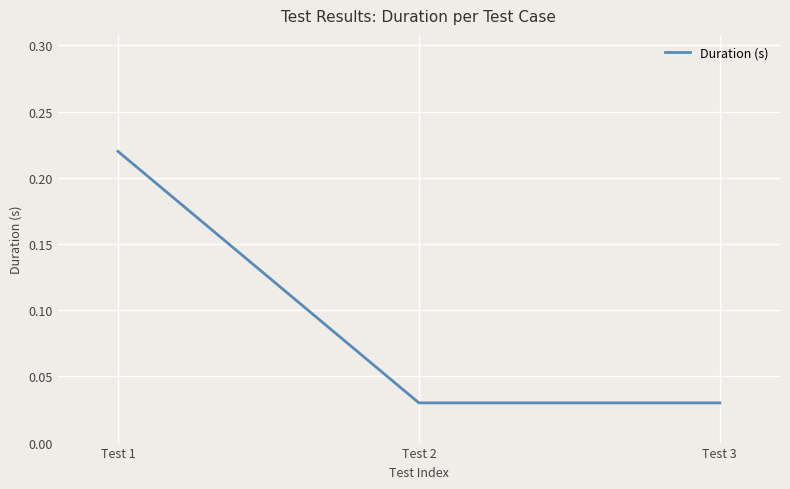

Between Test 3 and Test 1, which is larger?

Test 1